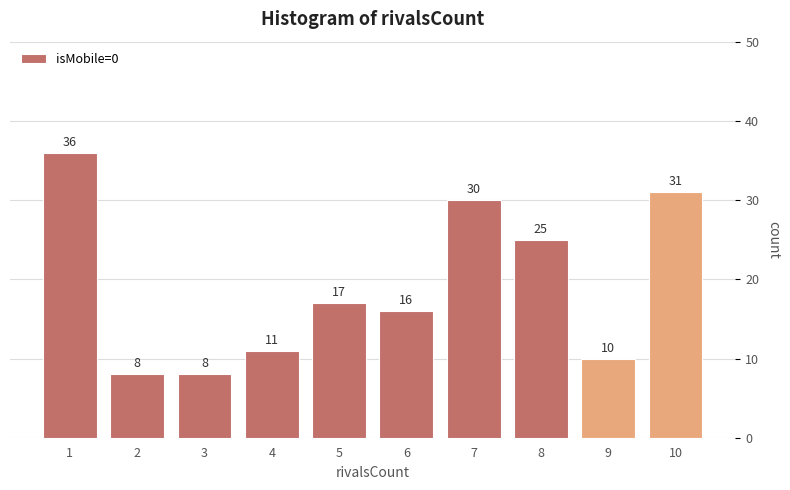

Reading left to right, extract all data points from this chart.

36	8	8	11	17	16	30	25	10	31